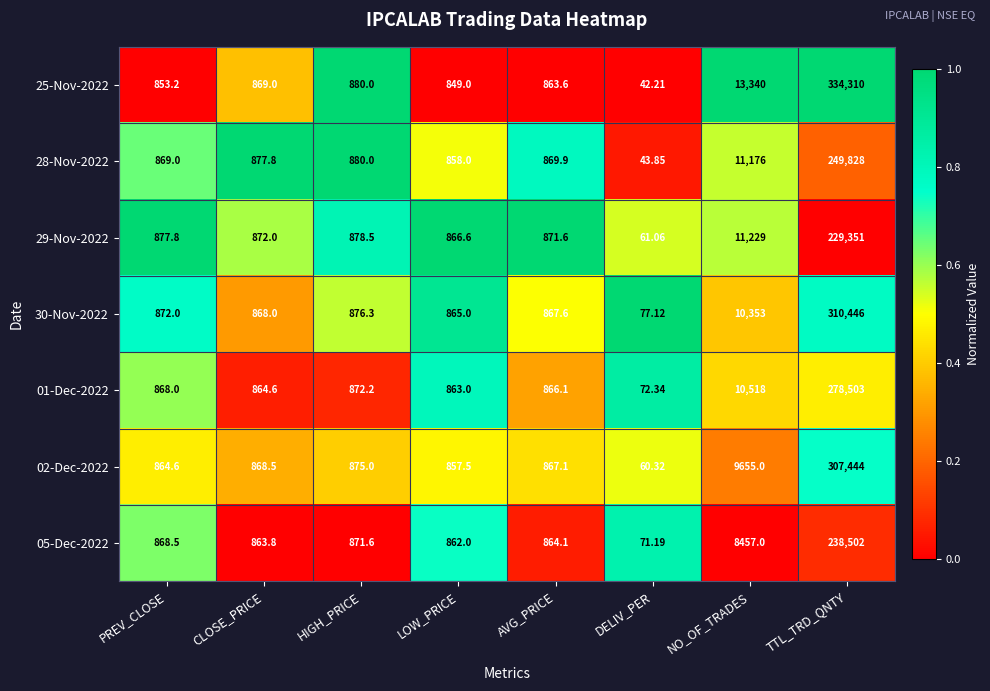

At which label does 25-Nov-2022 reach its peak?

TTL_TRD_QNTY